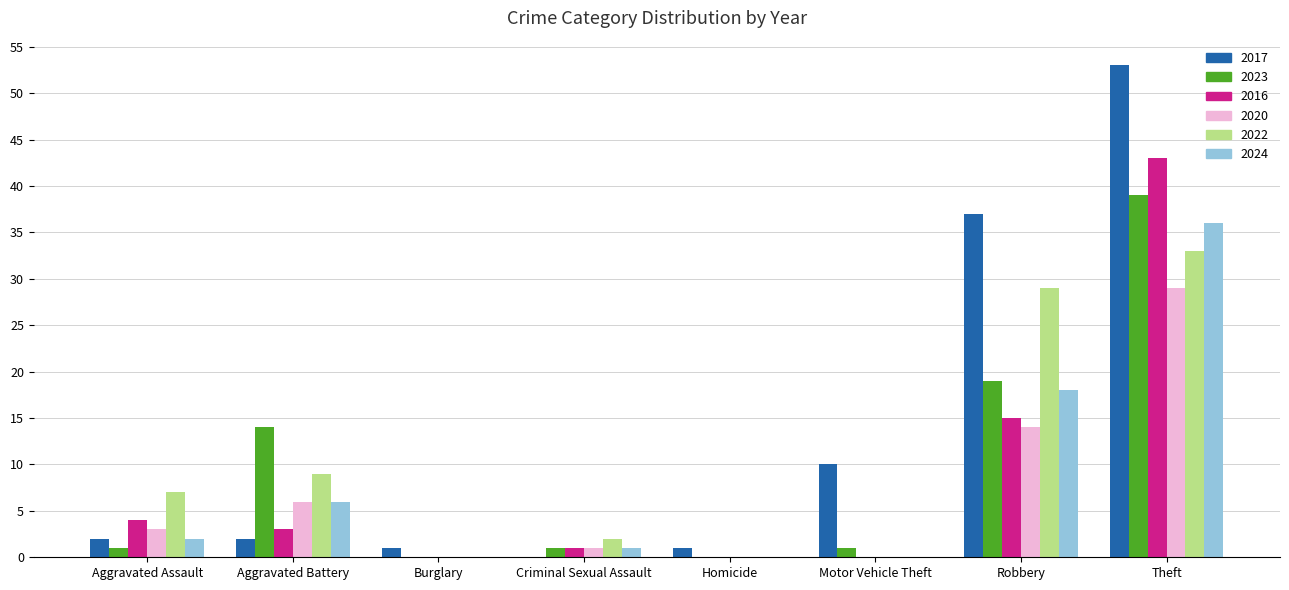

How many categories are shown in the chart?

8